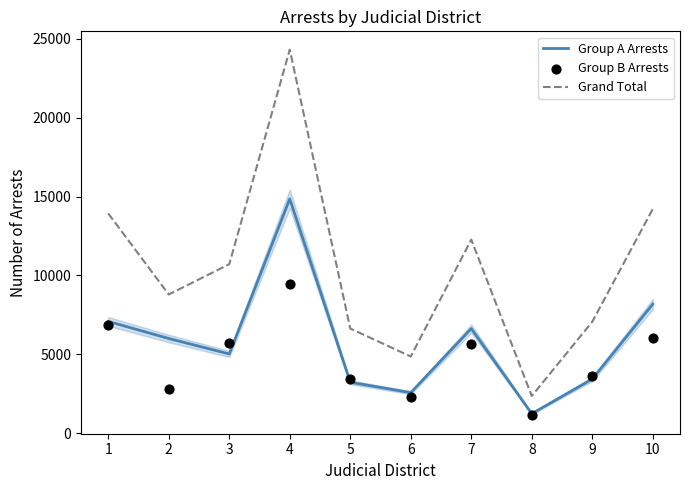

What are all the series names shown in the legend?

Group A Arrests, Grand Total, Group B Arrests